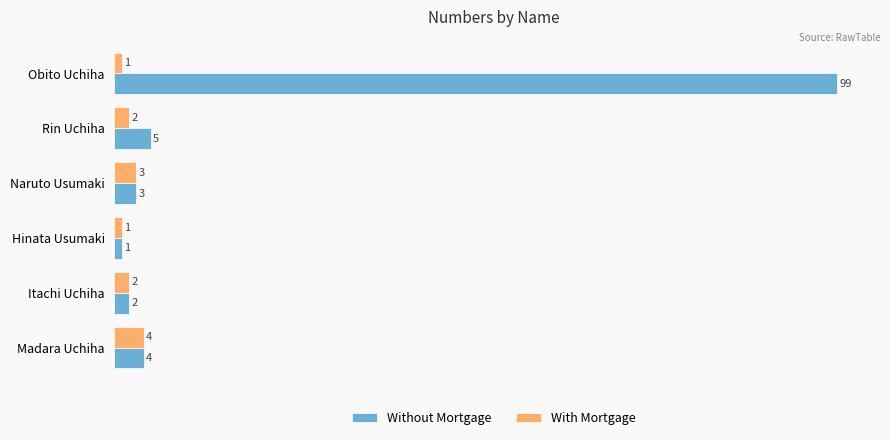

Count the With Mortgage values in the range 1 to 3.

5